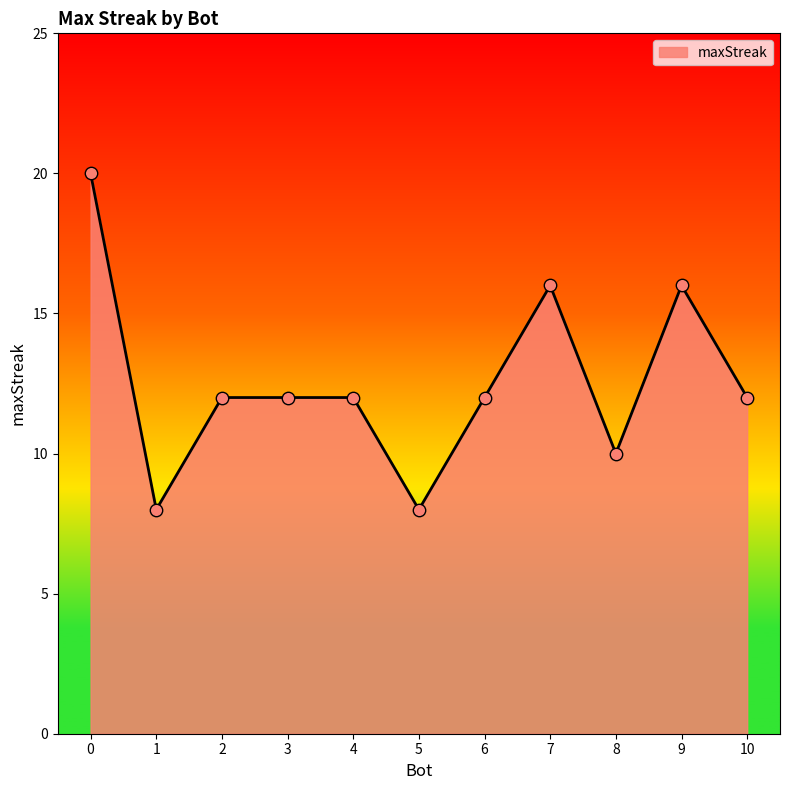

Between 5 and 4, which is larger?

4